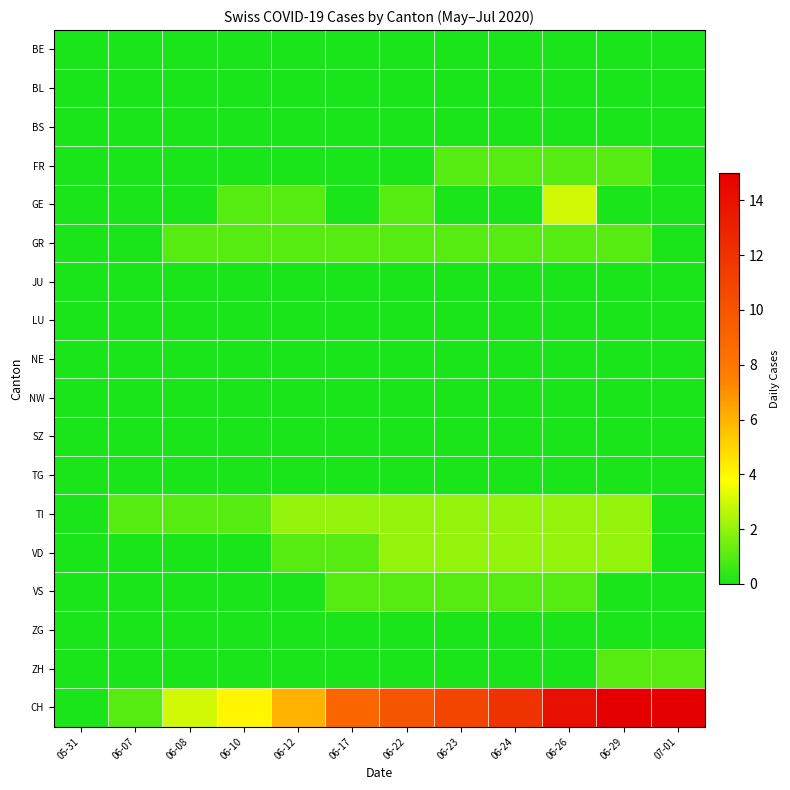

Reading left to right, extract all data points from this chart.

BE: 05-31=0	06-07=0	06-08=0	06-10=0	06-12=0	06-17=0	06-22=0	06-23=0	06-24=0	06-26=0	06-29=0	07-01=0
BL: 05-31=0	06-07=0	06-08=0	06-10=0	06-12=0	06-17=0	06-22=0	06-23=0	06-24=0	06-26=0	06-29=0	07-01=0
BS: 05-31=0	06-07=0	06-08=0	06-10=0	06-12=0	06-17=0	06-22=0	06-23=0	06-24=0	06-26=0	06-29=0	07-01=0
FR: 05-31=0	06-07=0	06-08=0	06-10=0	06-12=0	06-17=0	06-22=0	06-23=1	06-24=1	06-26=1	06-29=1	07-01=0
GE: 05-31=0	06-07=0	06-08=0	06-10=1	06-12=1	06-17=0	06-22=1	06-23=0	06-24=0	06-26=3	06-29=0	07-01=0
GR: 05-31=0	06-07=0	06-08=1	06-10=1	06-12=1	06-17=1	06-22=1	06-23=1	06-24=1	06-26=1	06-29=1	07-01=0
JU: 05-31=0	06-07=0	06-08=0	06-10=0	06-12=0	06-17=0	06-22=0	06-23=0	06-24=0	06-26=0	06-29=0	07-01=0
LU: 05-31=0	06-07=0	06-08=0	06-10=0	06-12=0	06-17=0	06-22=0	06-23=0	06-24=0	06-26=0	06-29=0	07-01=0
NE: 05-31=0	06-07=0	06-08=0	06-10=0	06-12=0	06-17=0	06-22=0	06-23=0	06-24=0	06-26=0	06-29=0	07-01=0
NW: 05-31=0	06-07=0	06-08=0	06-10=0	06-12=0	06-17=0	06-22=0	06-23=0	06-24=0	06-26=0	06-29=0	07-01=0
SZ: 05-31=0	06-07=0	06-08=0	06-10=0	06-12=0	06-17=0	06-22=0	06-23=0	06-24=0	06-26=0	06-29=0	07-01=0
TG: 05-31=0	06-07=0	06-08=0	06-10=0	06-12=0	06-17=0	06-22=0	06-23=0	06-24=0	06-26=0	06-29=0	07-01=0
TI: 05-31=0	06-07=1	06-08=1	06-10=1	06-12=2	06-17=2	06-22=2	06-23=2	06-24=2	06-26=2	06-29=2	07-01=0
VD: 05-31=0	06-07=0	06-08=0	06-10=0	06-12=1	06-17=1	06-22=2	06-23=2	06-24=2	06-26=2	06-29=2	07-01=0
VS: 05-31=0	06-07=0	06-08=0	06-10=0	06-12=0	06-17=1	06-22=1	06-23=1	06-24=1	06-26=1	06-29=0	07-01=0
ZG: 05-31=0	06-07=0	06-08=0	06-10=0	06-12=0	06-17=0	06-22=0	06-23=0	06-24=0	06-26=0	06-29=0	07-01=0
ZH: 05-31=0	06-07=0	06-08=0	06-10=0	06-12=0	06-17=0	06-22=0	06-23=0	06-24=0	06-26=0	06-29=1	07-01=1
CH: 05-31=0	06-07=1	06-08=3	06-10=4	06-12=6	06-17=9	06-22=10	06-23=11	06-24=12	06-26=14	06-29=15	07-01=15